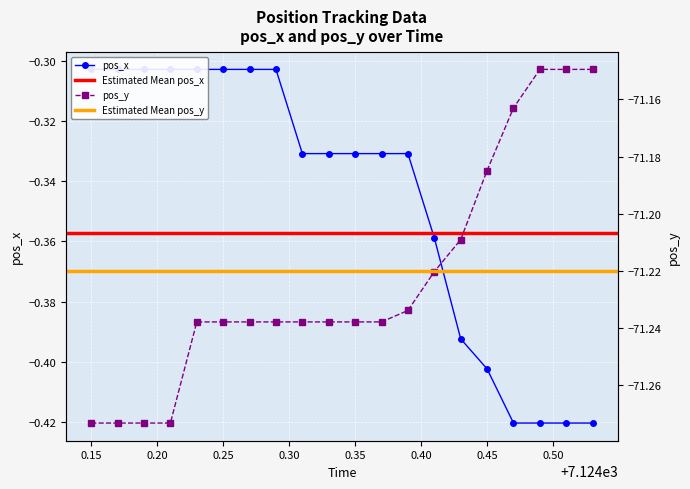

Which category has the lowest value in the pos_x series?

7124.47